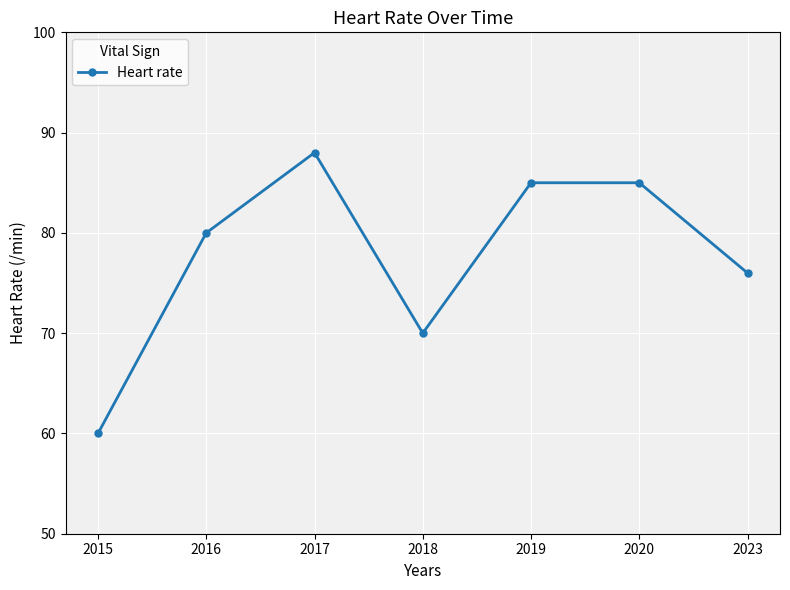

What is the value of the 7th point from the left?

76